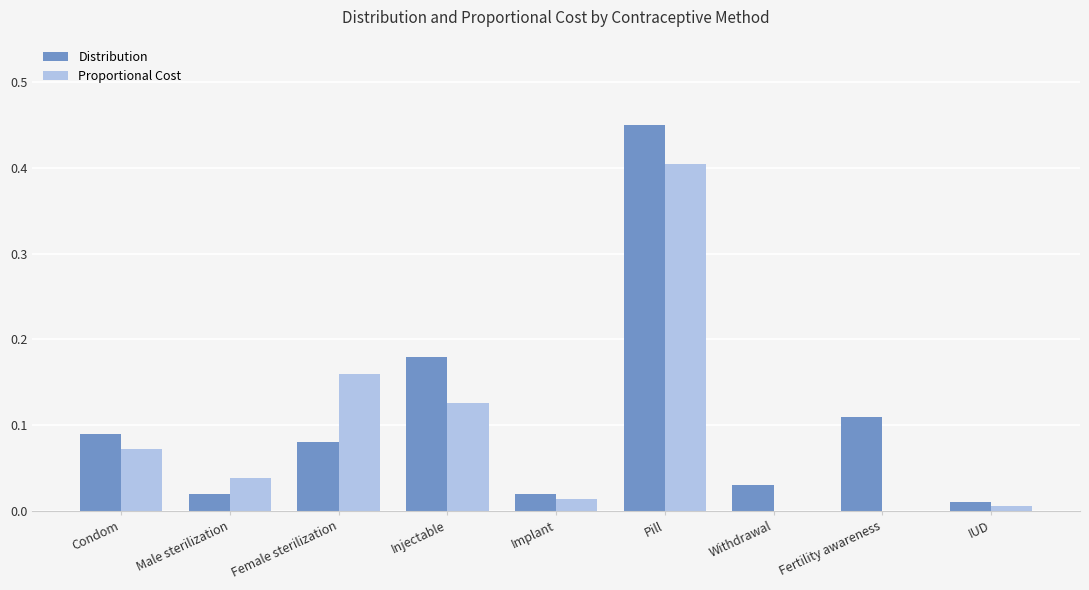

What is the sum of all Proportional Cost values?

0.8